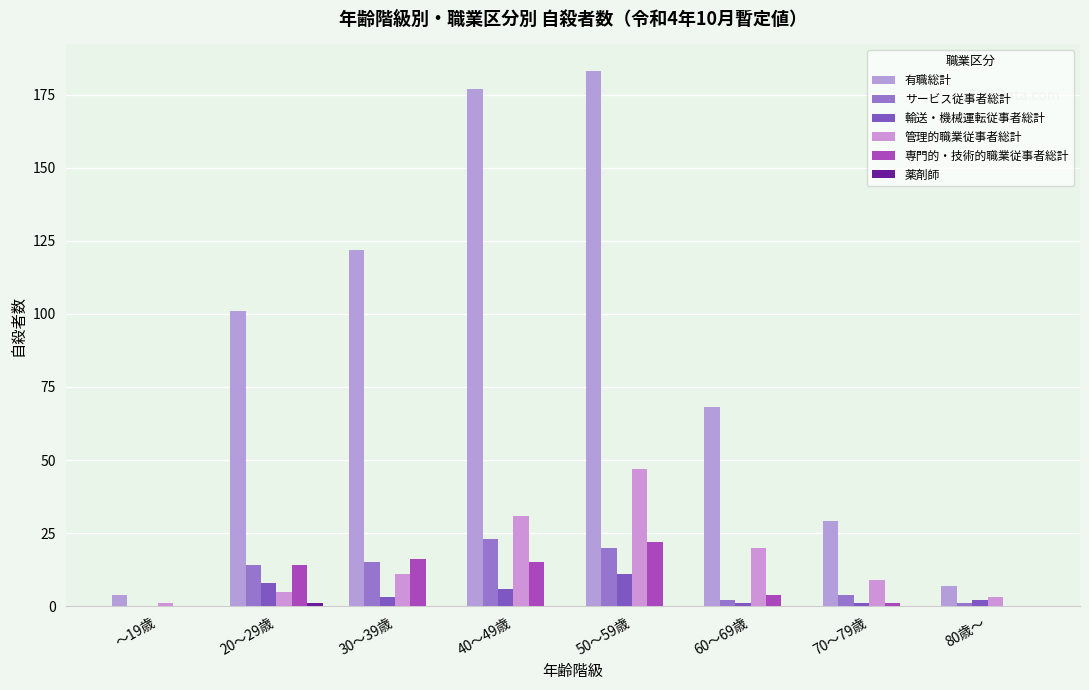

Does the chart contain stacked bars?

No